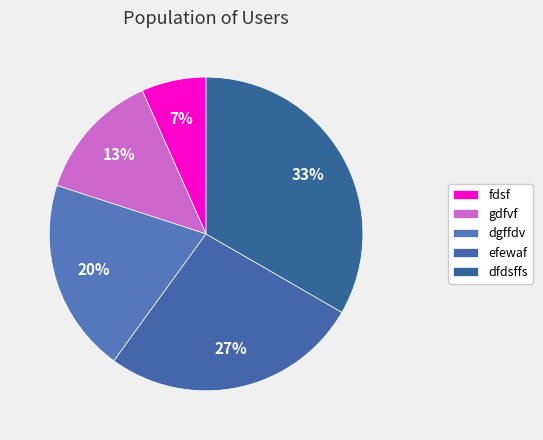

To the nearest percent, what is the difference between the gdfvf and dfdsffs slice percentages?

20%